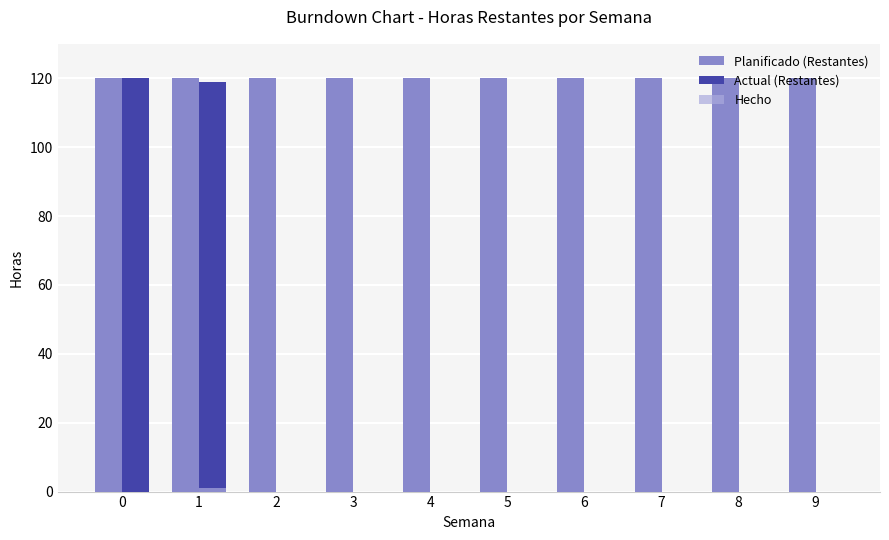

Which series has the largest total across all categories?

Planificado (Restantes)